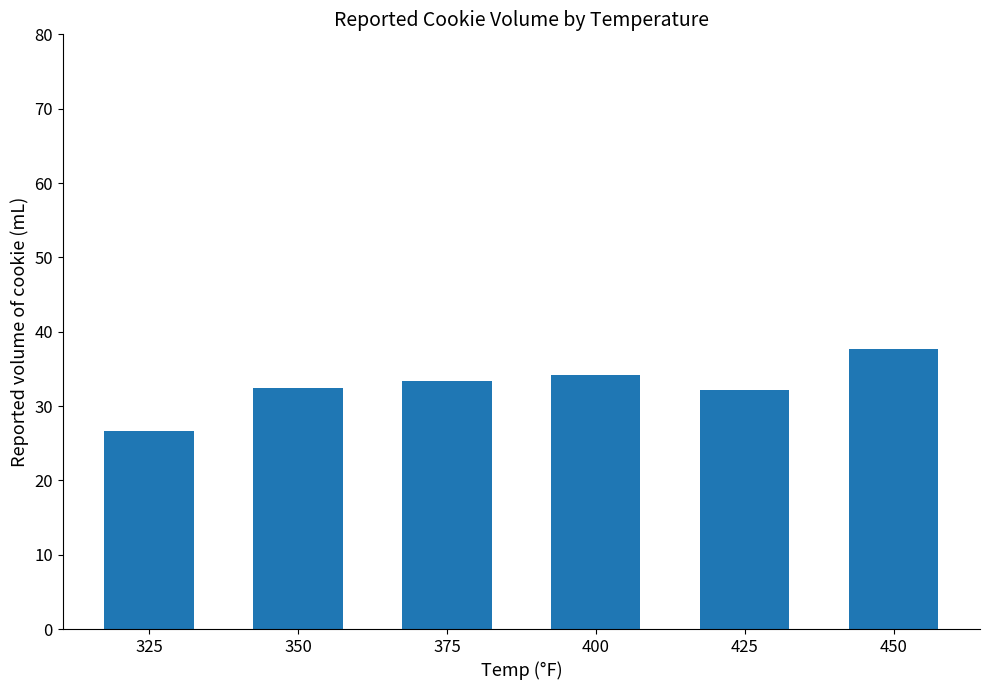

What is the smallest value displayed?

26.6